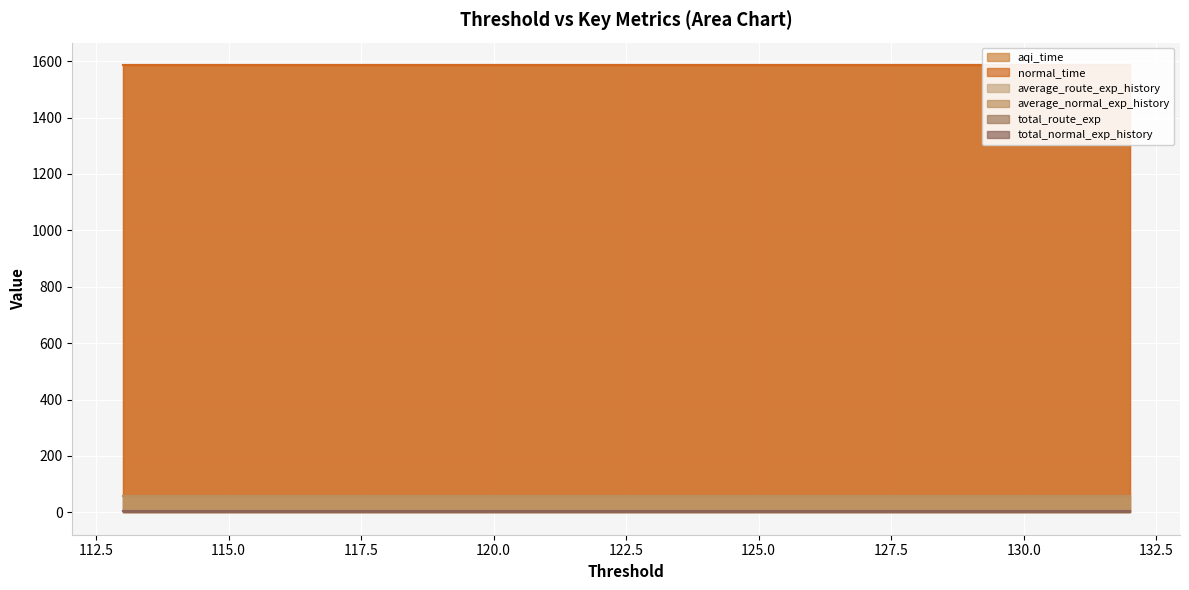

How many lines are shown in the chart?

6